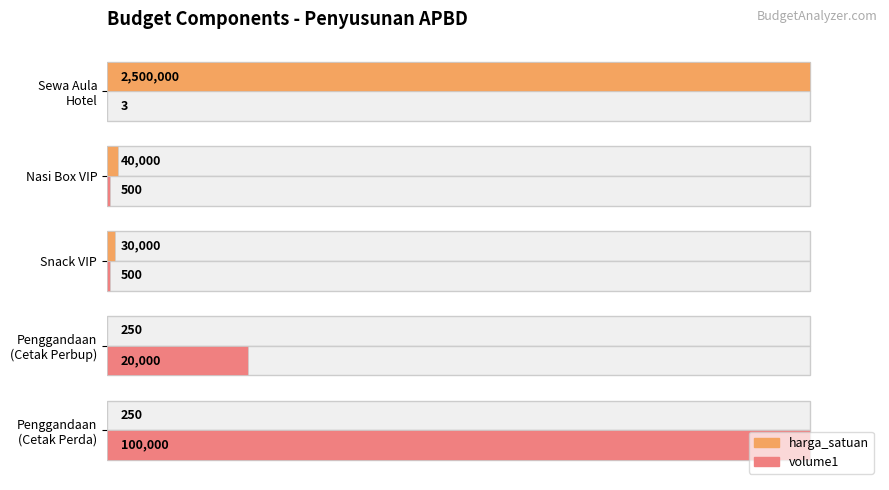

How many bars are there in total?

10